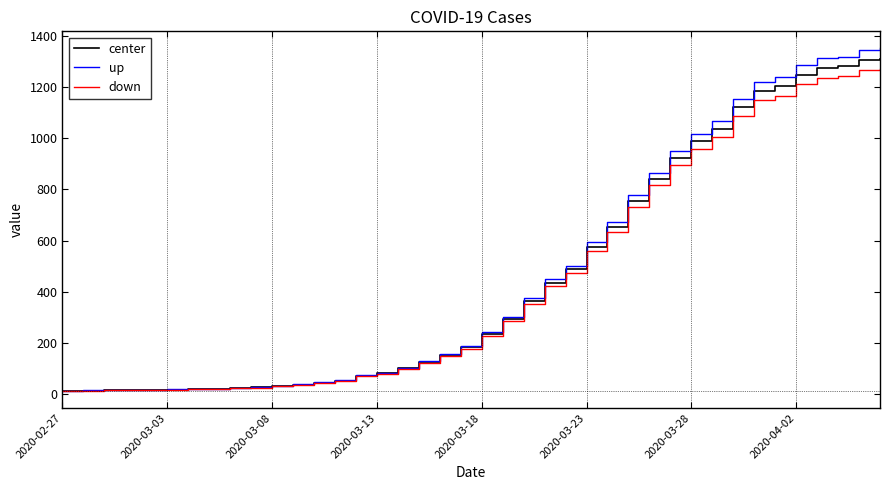

Which series has the widest spread of values?

up